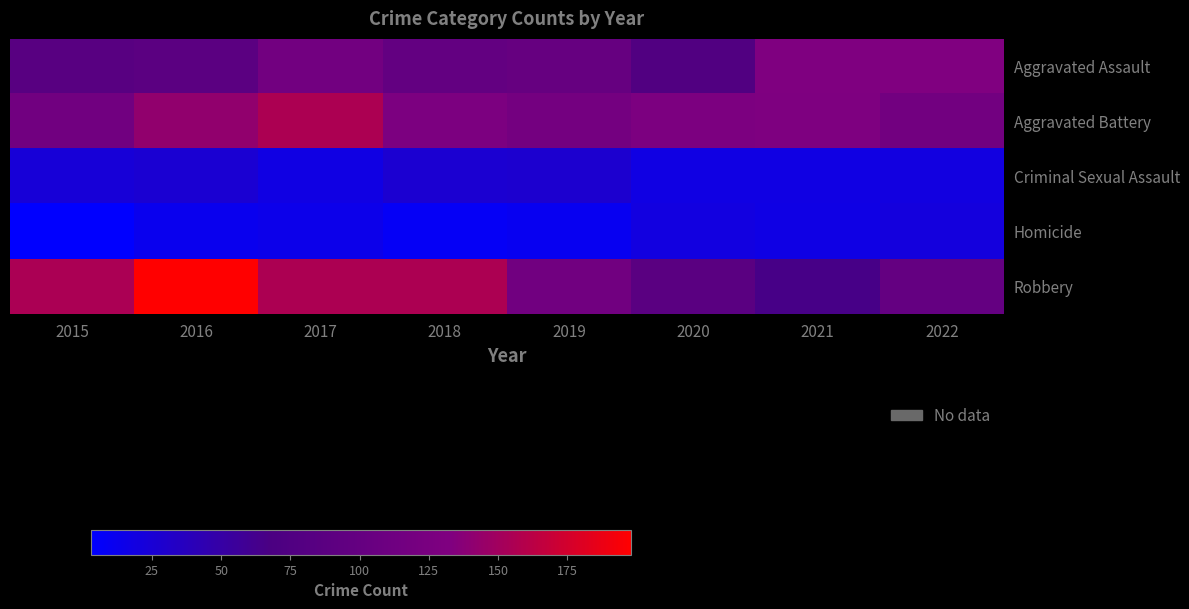

Count the number of data series in this chart.

5